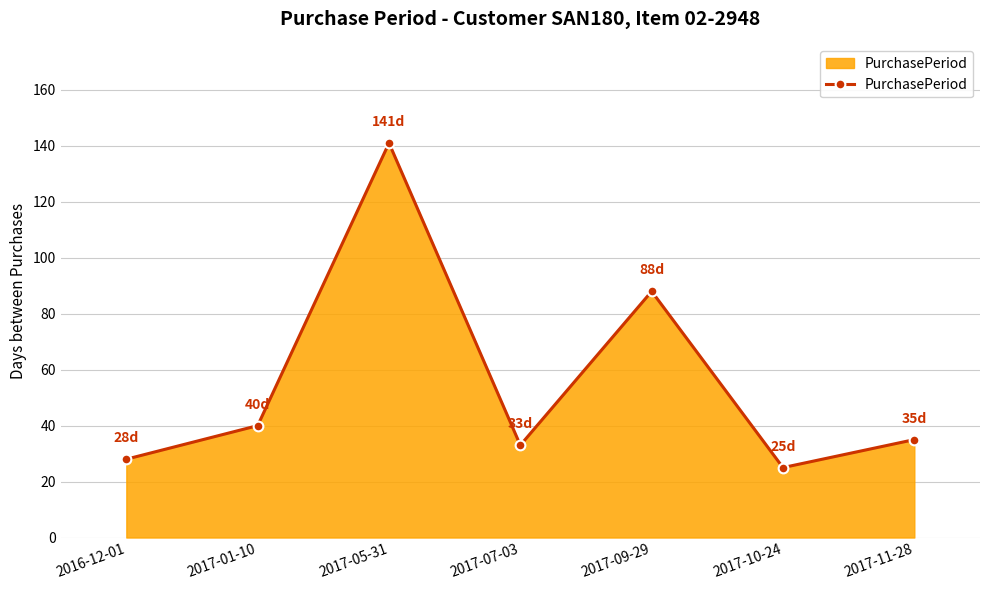

What is the sum of all values?

390